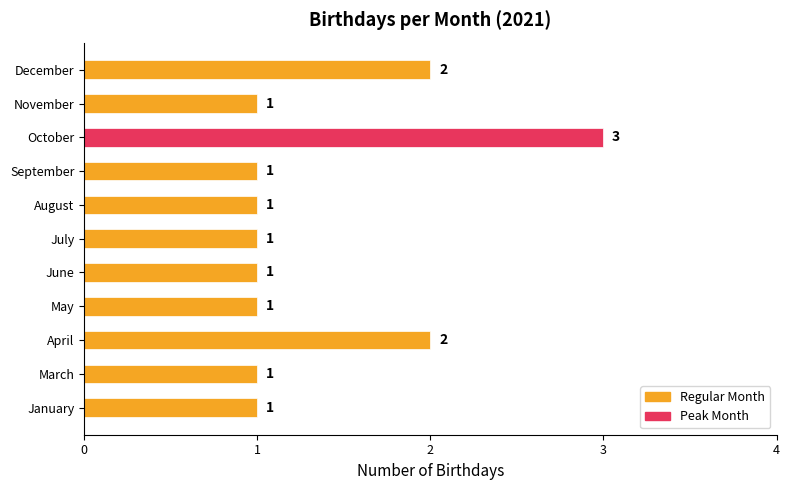

Does the chart contain stacked bars?

No